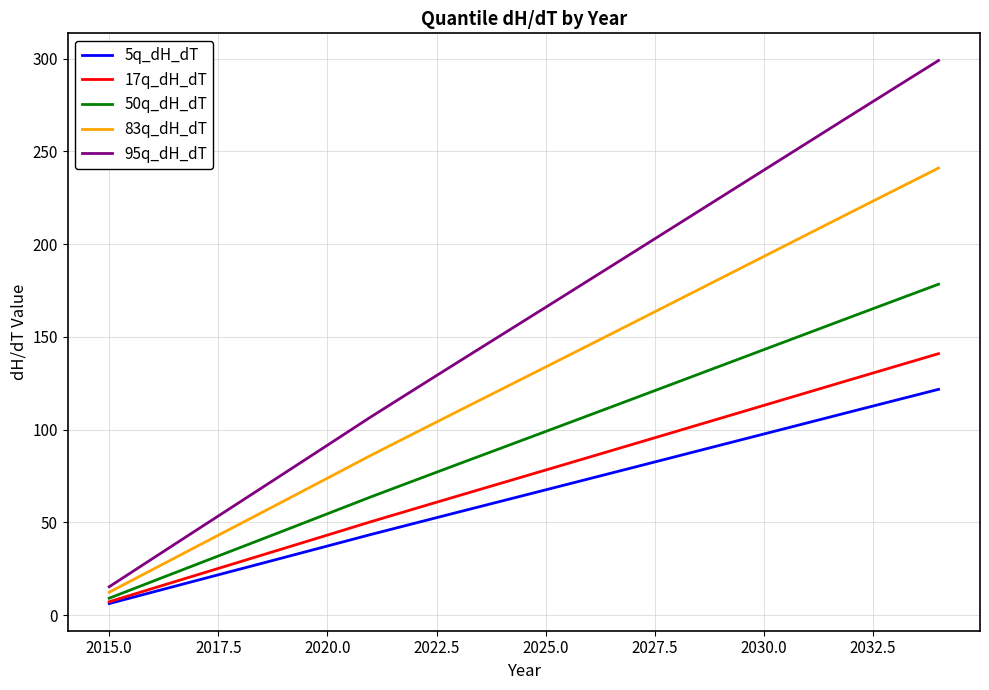

Rank the series by their maximum value, from highest to lowest.

95q_dH_dT, 83q_dH_dT, 50q_dH_dT, 17q_dH_dT, 5q_dH_dT